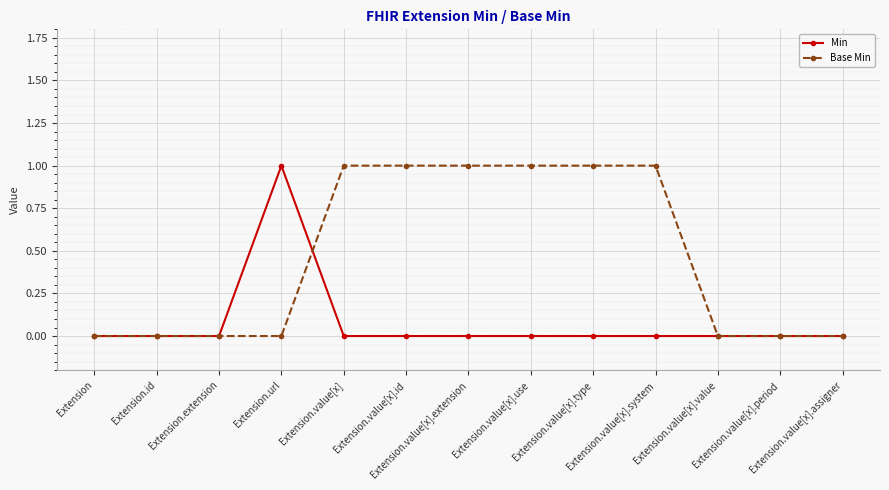

Rank the series by their average value, from lowest to highest.

Min, Base Min